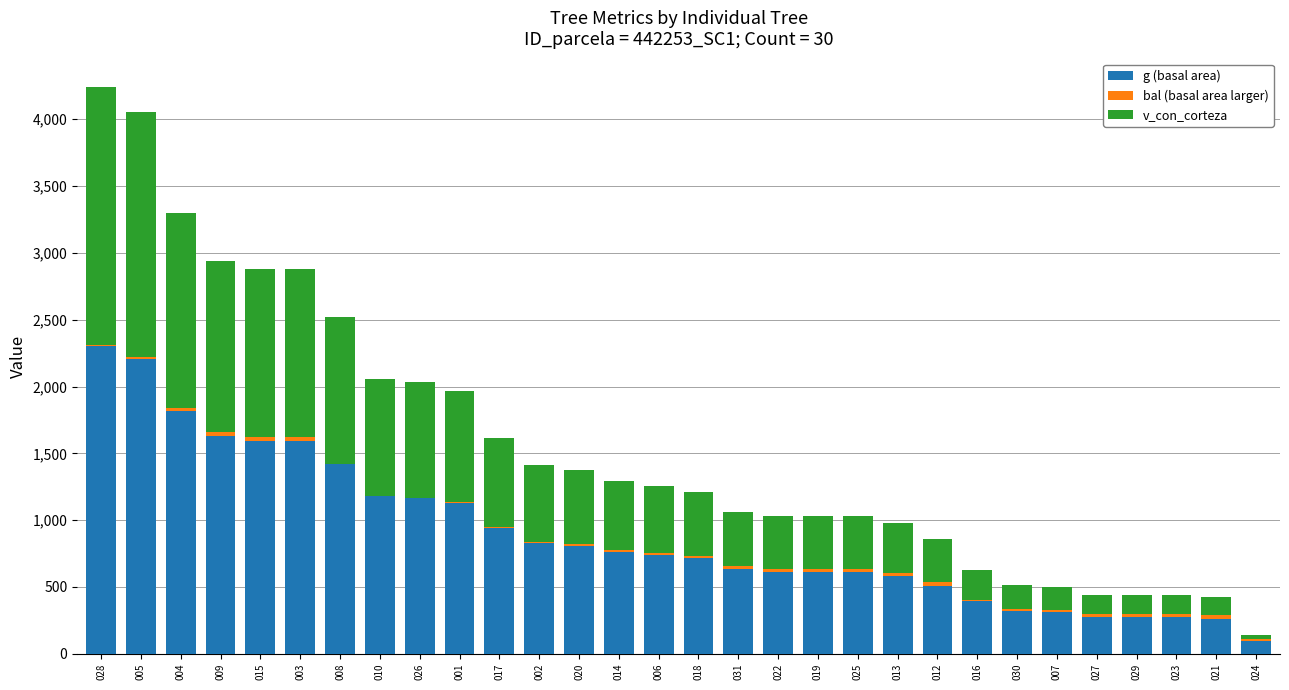

The value of g (basal area) at 020 is 1379.7. True or false?

False